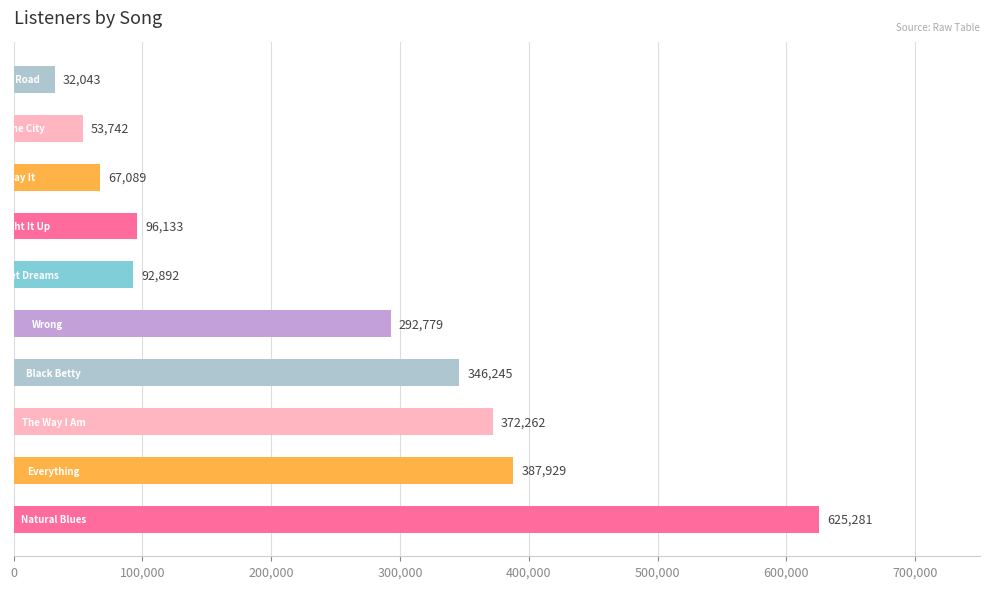

What is the sum of all values?

2366395